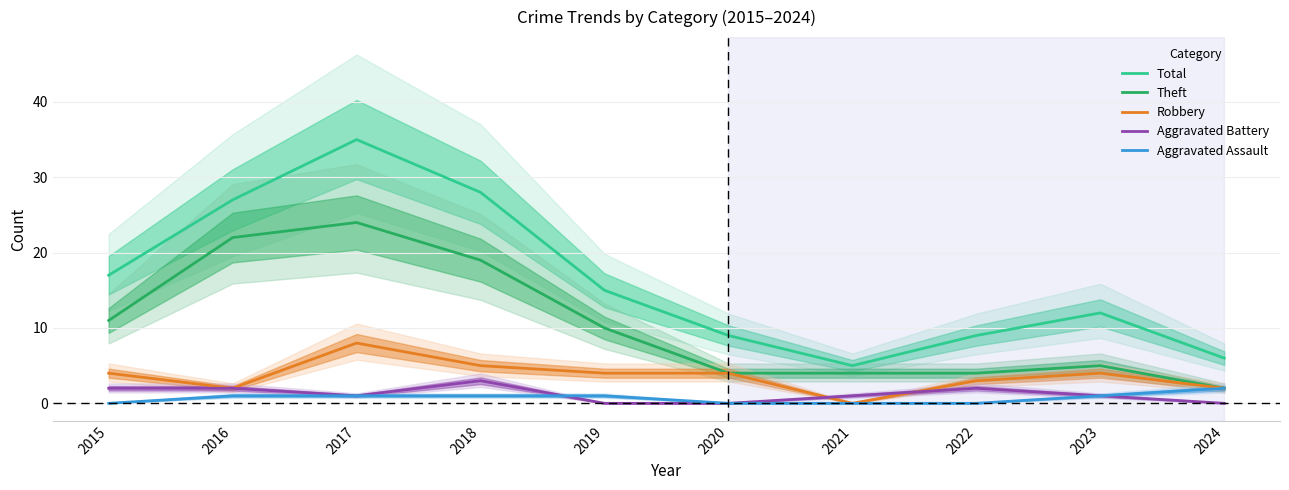

List the series in order of their peak value, lowest first.

Aggravated Assault, Aggravated Battery, Robbery, Theft, Total